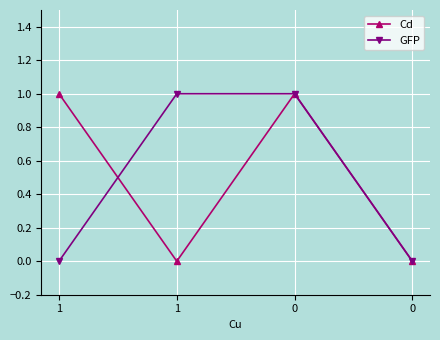

What are all the series names shown in the legend?

Cd, GFP